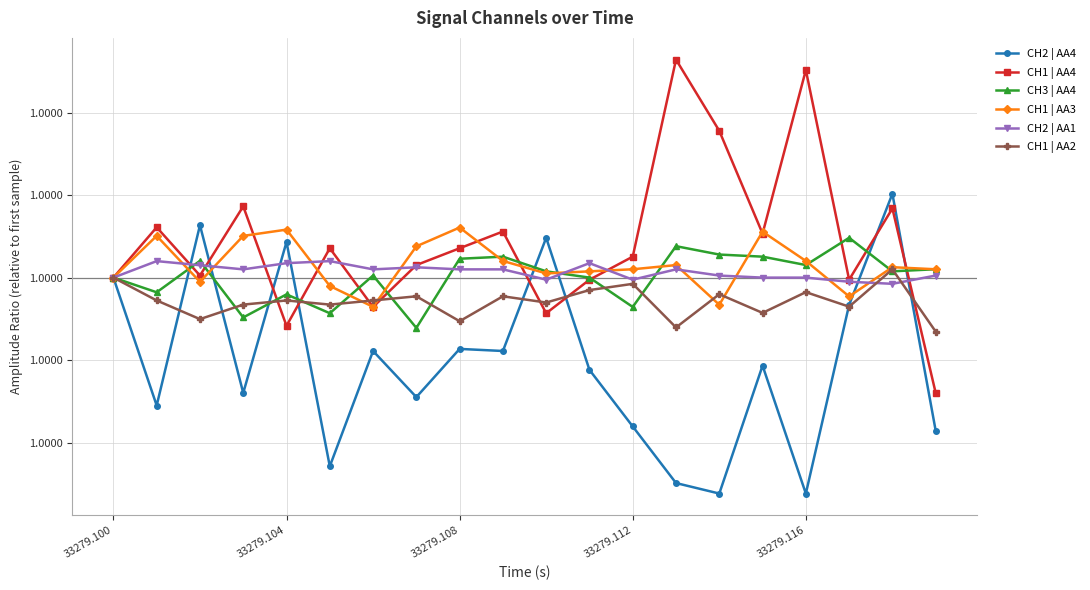

Which series has the widest spread of values?

CH1 | AA4